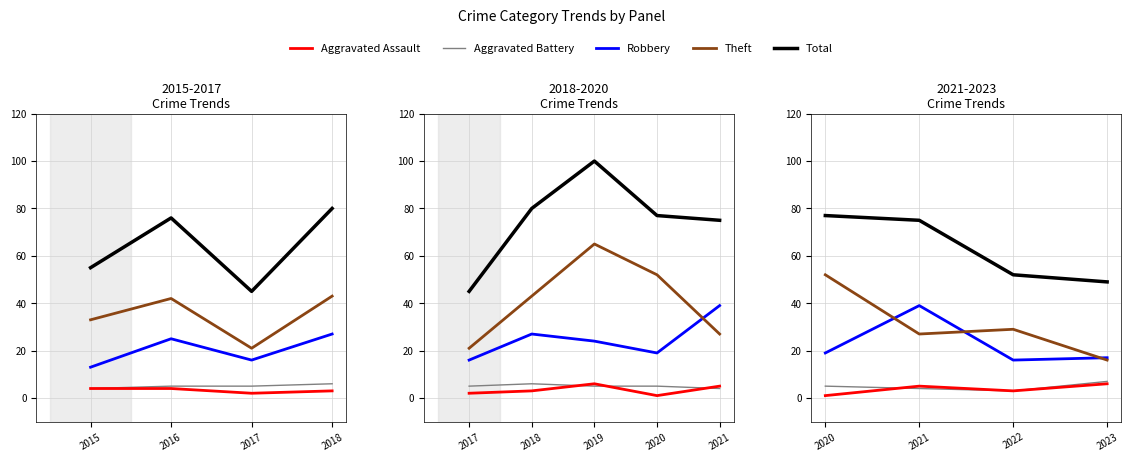

How many categories are shown in the chart?

4